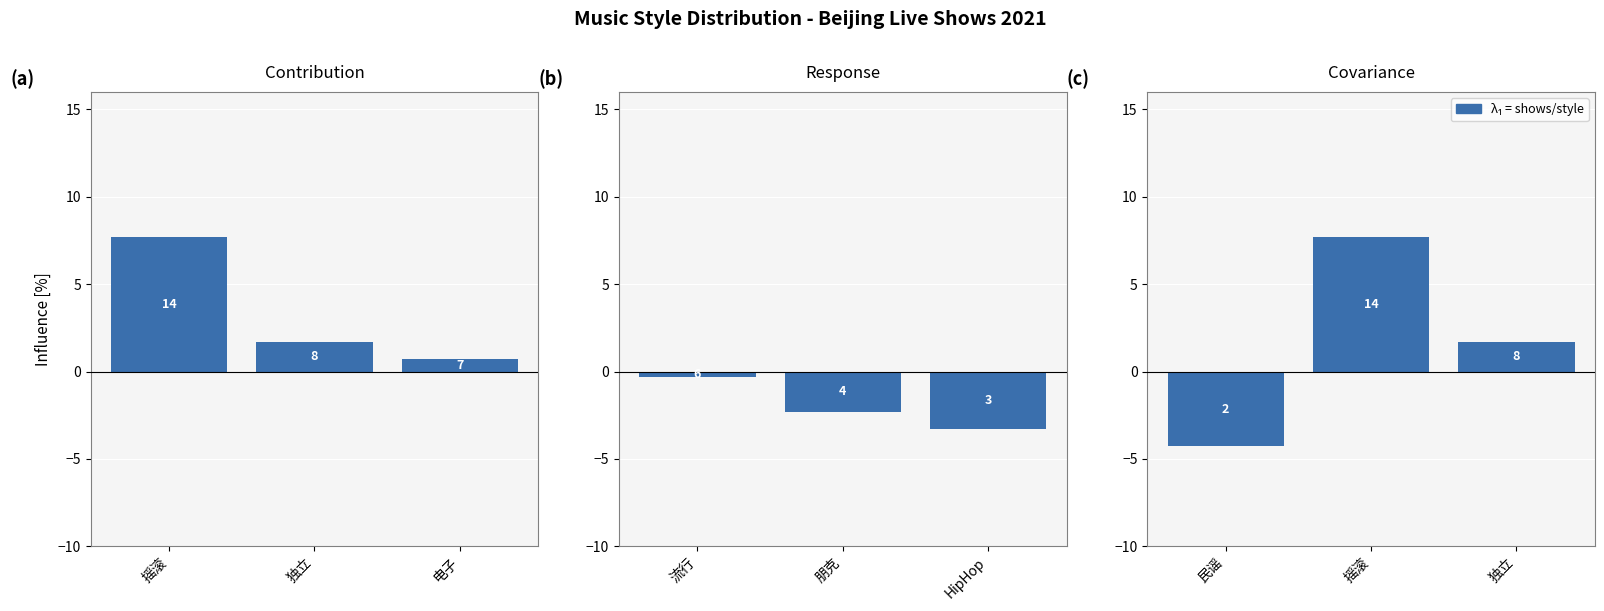

How many data points in Covariance are above 1?

2